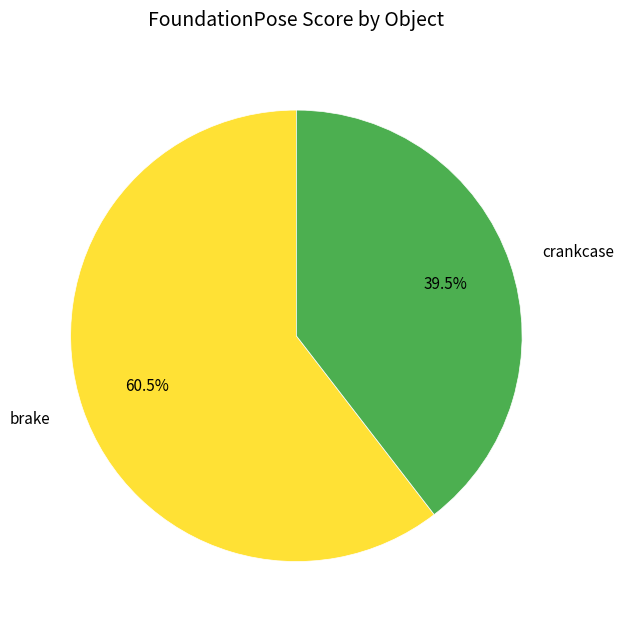

What is the smallest slice in the pie chart?

crankcase